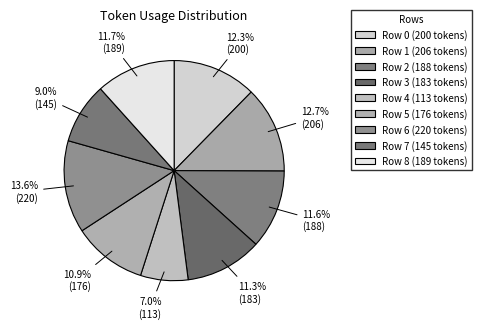

How many segments does this pie chart have?

9